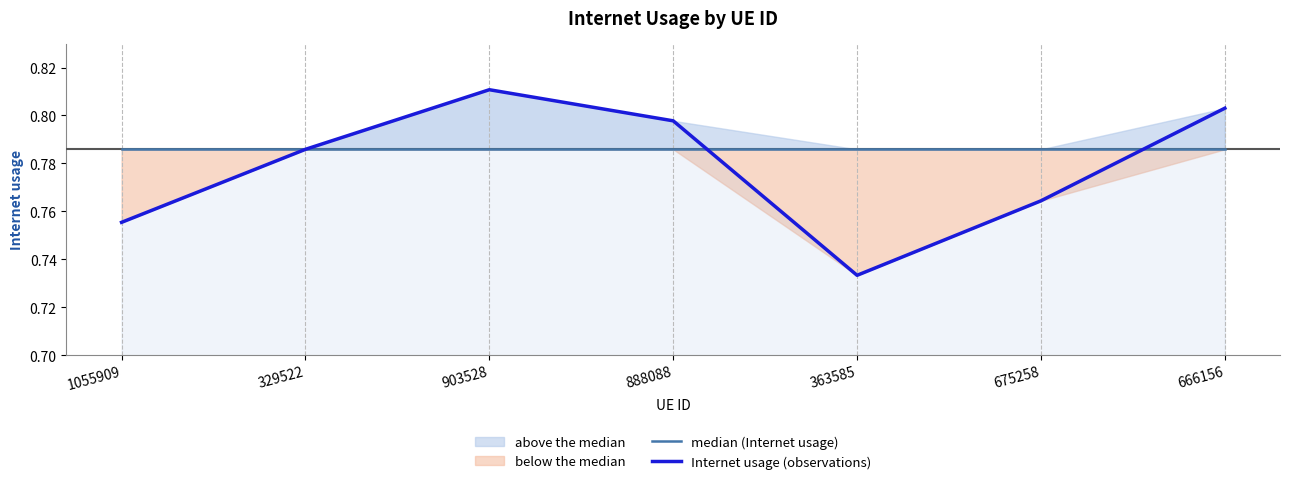

True or false: Internet usage (observations) has a value of 1.2 at 363585.

False